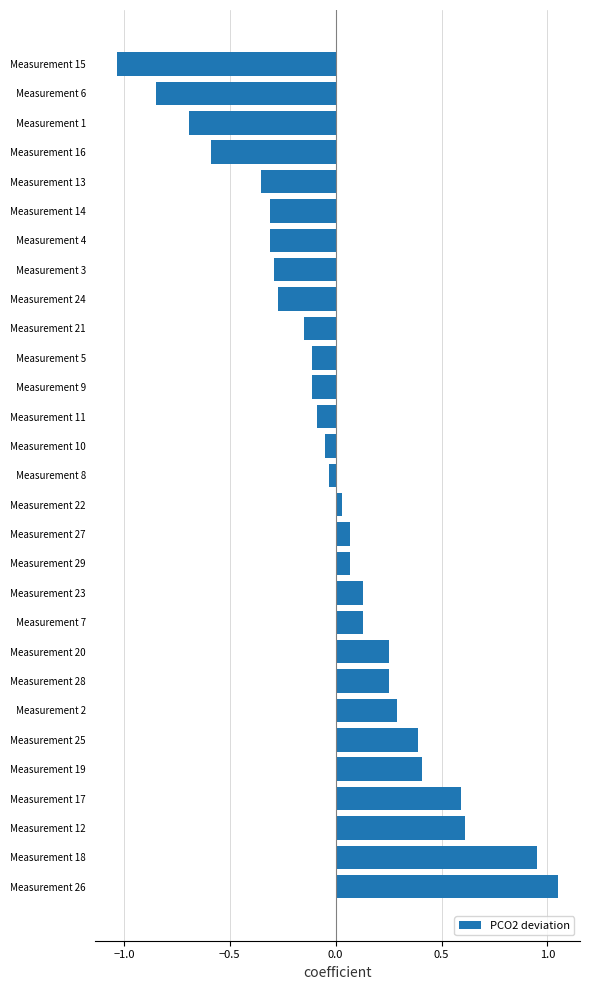

Read the value at Measurement 16.

-0.6